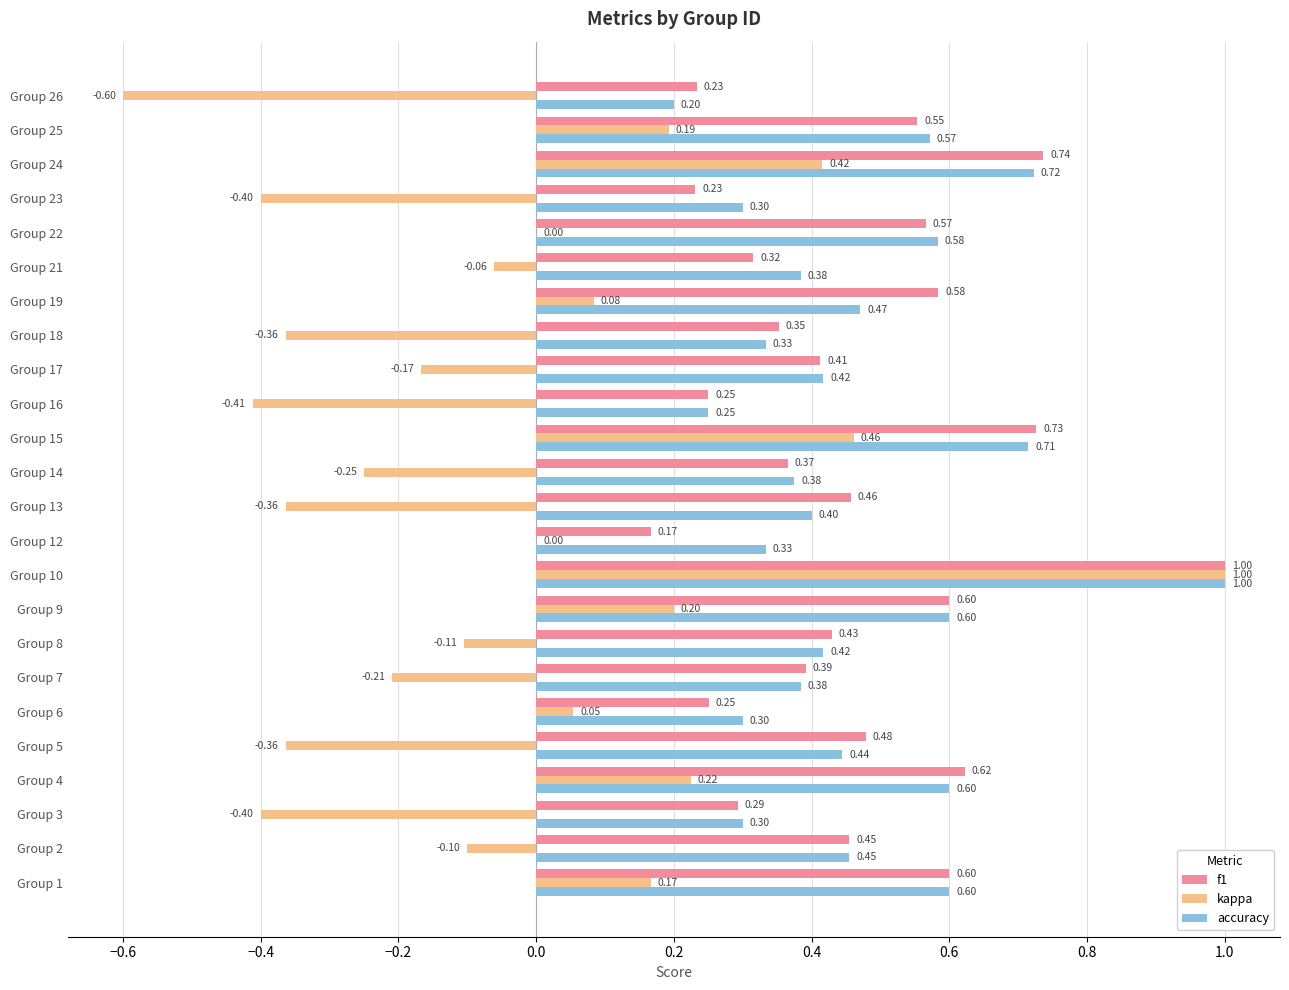

Is the value of accuracy at Group 4 greater than the value of f1 at Group 8?

Yes